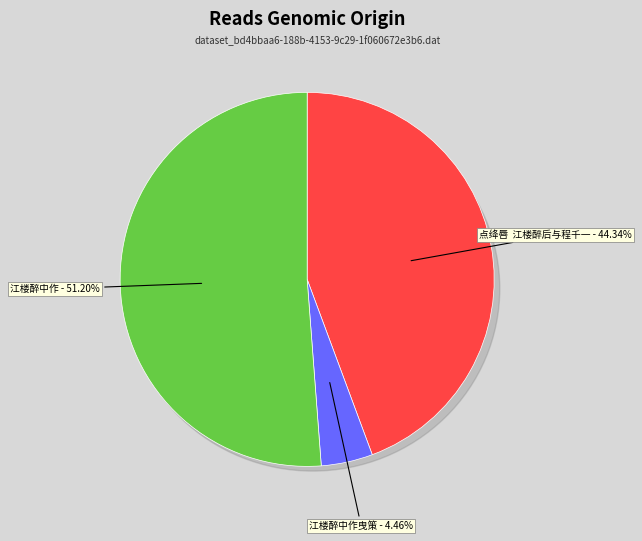

Rank the categories by value from lowest to highest.

江楼醉中作曳策, 点绛唇  江楼醉后与程千一, 江楼醉中作